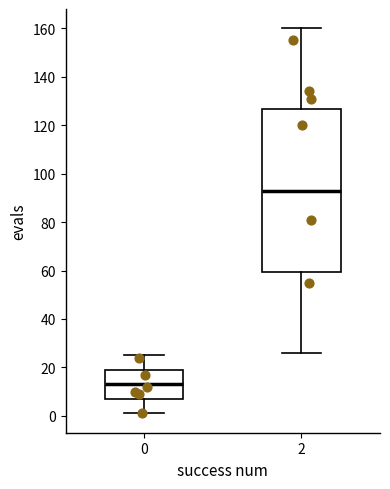

Reading left to right, read every box against the y-axis: the position of its median line, the range the box covers, and the ends of its whiskers. The values are not printed on the chart, so give them approximately, as read against the axis.

0: median 14, box 8 to 20, whiskers 2 to 26
2: median 94, box 60 to 126, whiskers 26 to 160